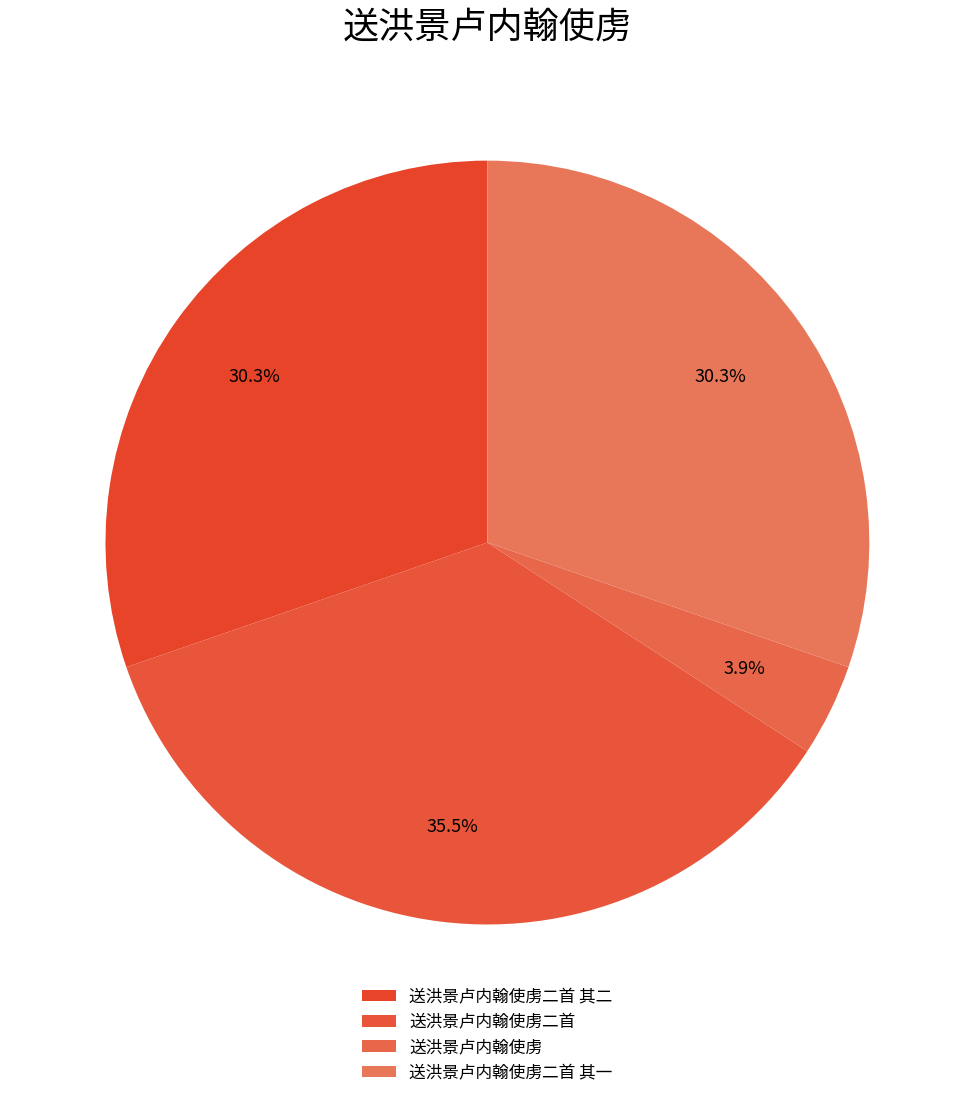

To the nearest percent, what is the difference between the largest and smallest slice percentages?

32%